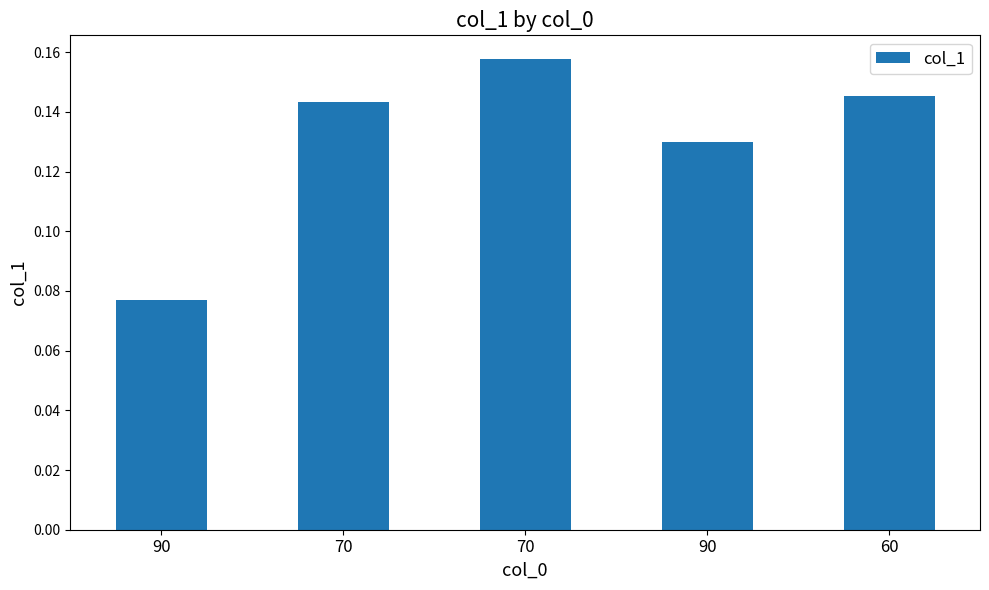

Where is the data nearest to the value 0?

90